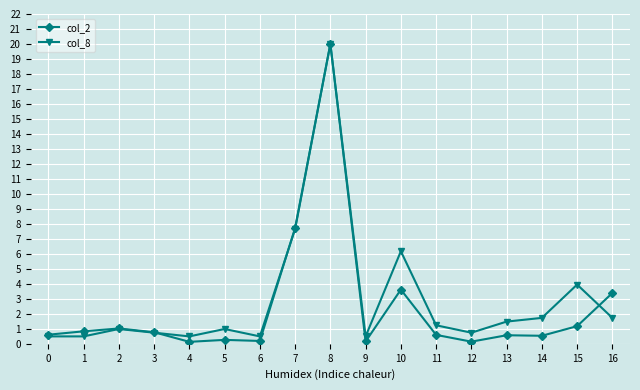

True or false: col_2 has more than 0 points higher than both neighbors.

True